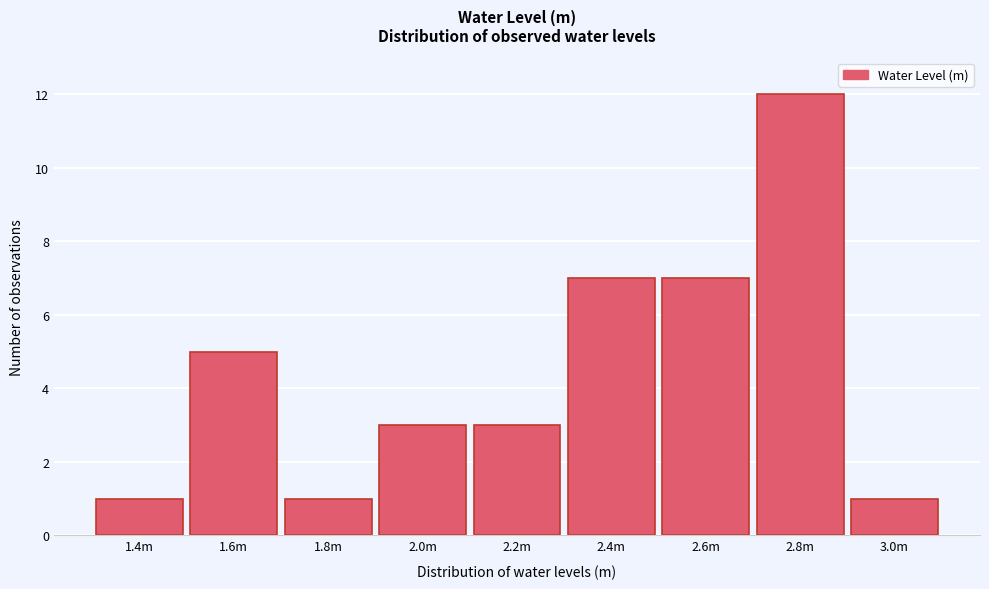

Reading right to left, extract all data points from this chart.

1	12	7	7	3	3	1	5	1